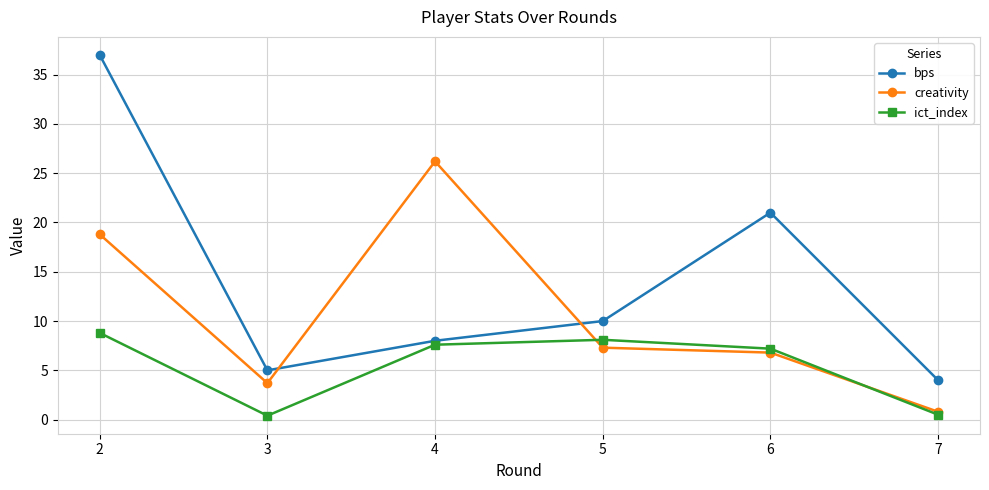

How many lines are shown in the chart?

3